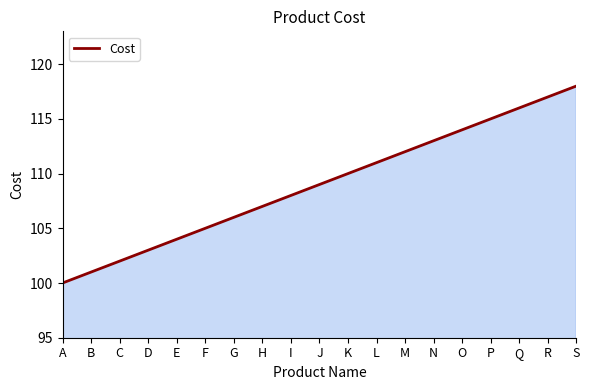

Reading left to right, transcribe all the data shown in this chart.

100	101	102	103	104	105	106	107	108	109	110	111	112	113	114	115	116	117	118